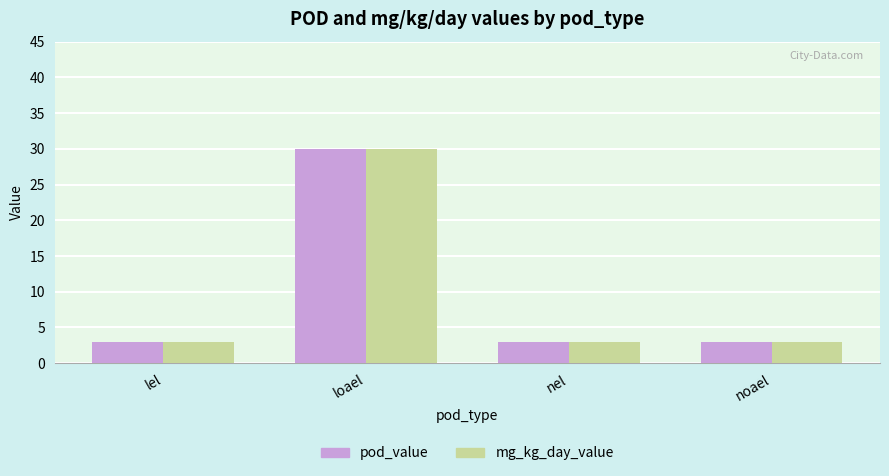

Reading left to right, transcribe all the data shown in this chart.

pod_value: 3	30	3	3
mg_kg_day_value: 3	30	3	3